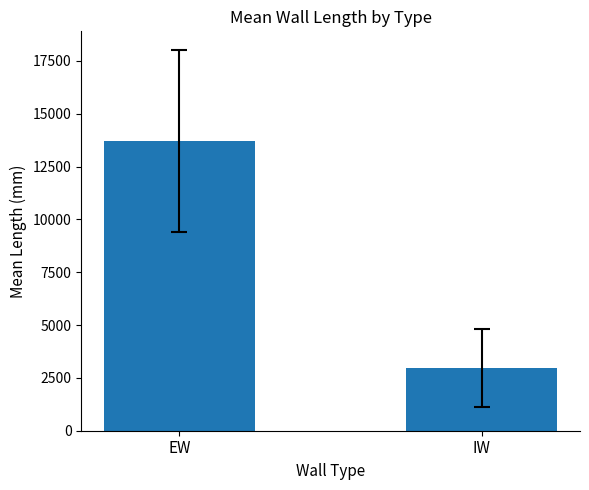

Where is the data nearest to the value 8328?

IW